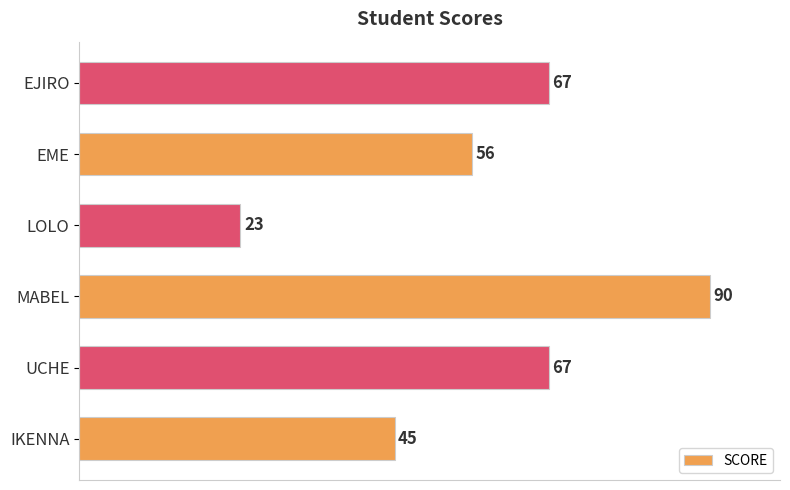

Reading bottom to top, transcribe all the data shown in this chart.

45	67	90	23	56	67